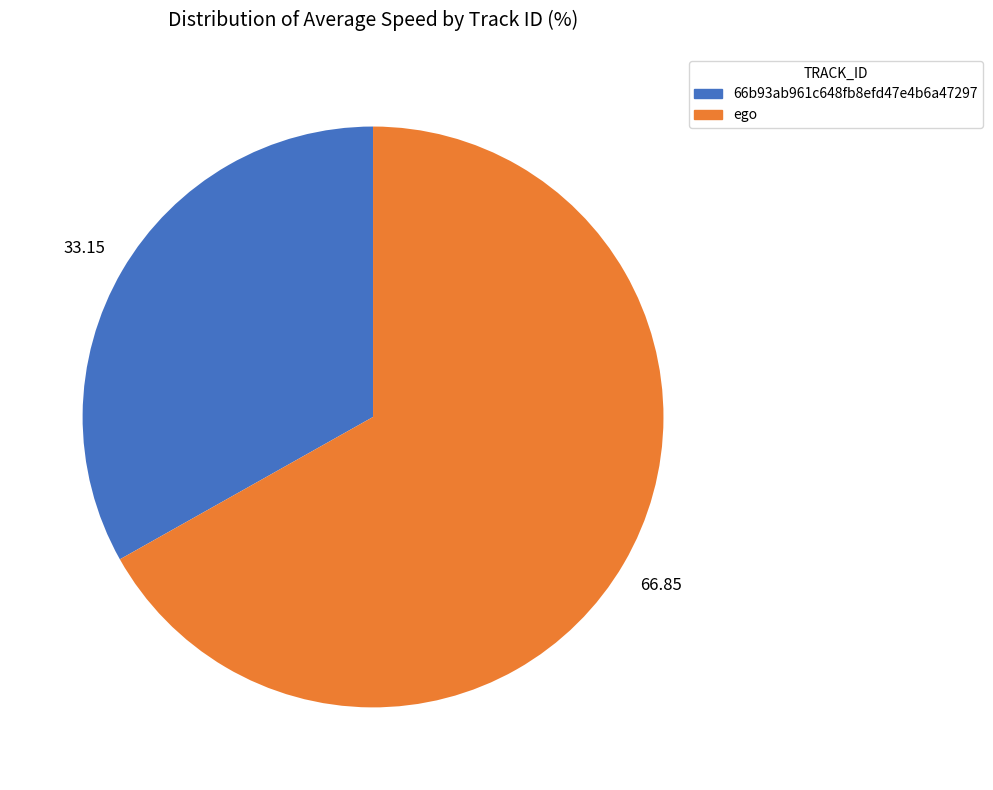

Does ego account for over 50% of the chart?

Yes